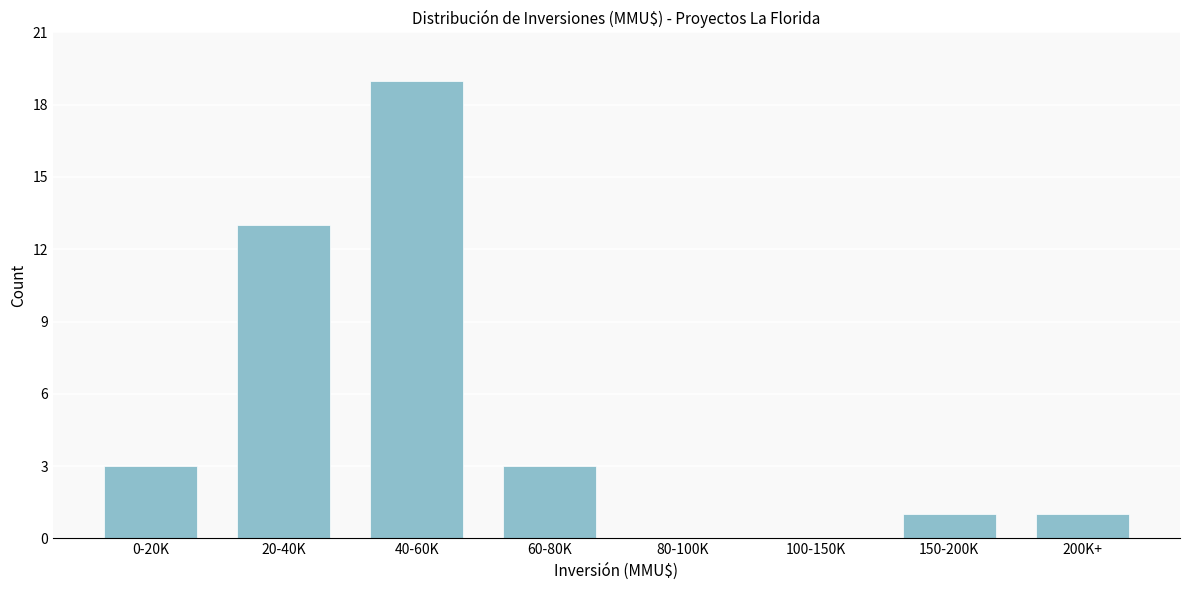

Reading left to right, transcribe all the data shown in this chart.

0-20K=3	20-40K=13	40-60K=19	60-80K=3	80-100K=0	100-150K=0	150-200K=1	200K+=1